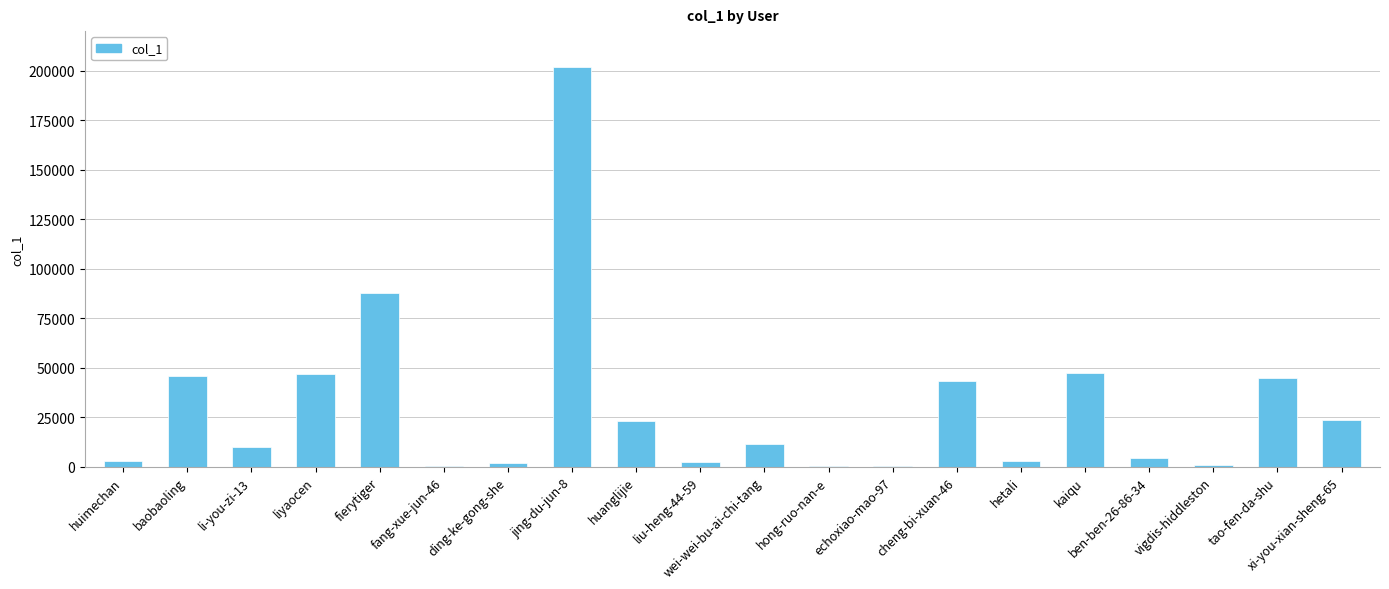

Where is the data nearest to the value 101263?

fierytiger